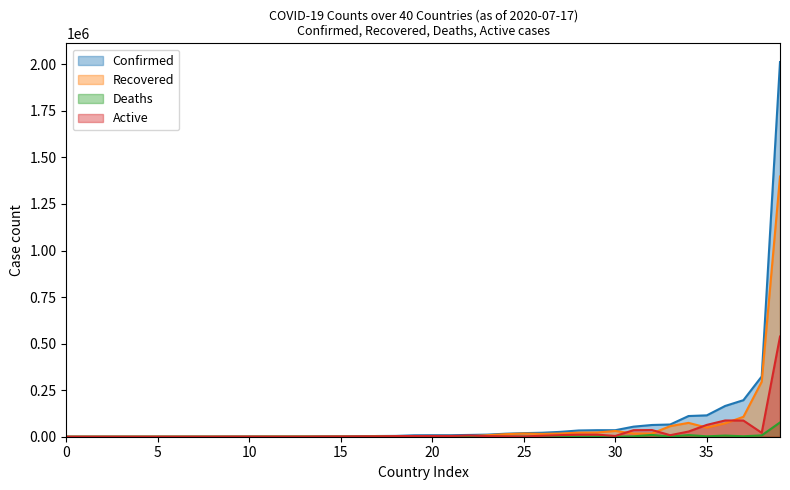

What is the maximum value for Recovered?

1397531